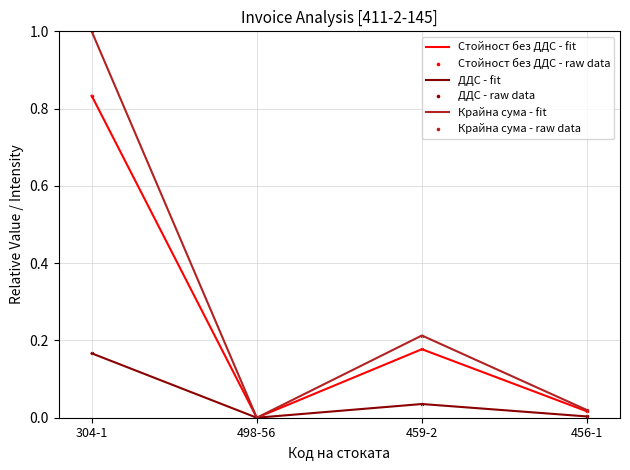

Which series has the widest spread of values?

Крайна сума - fit